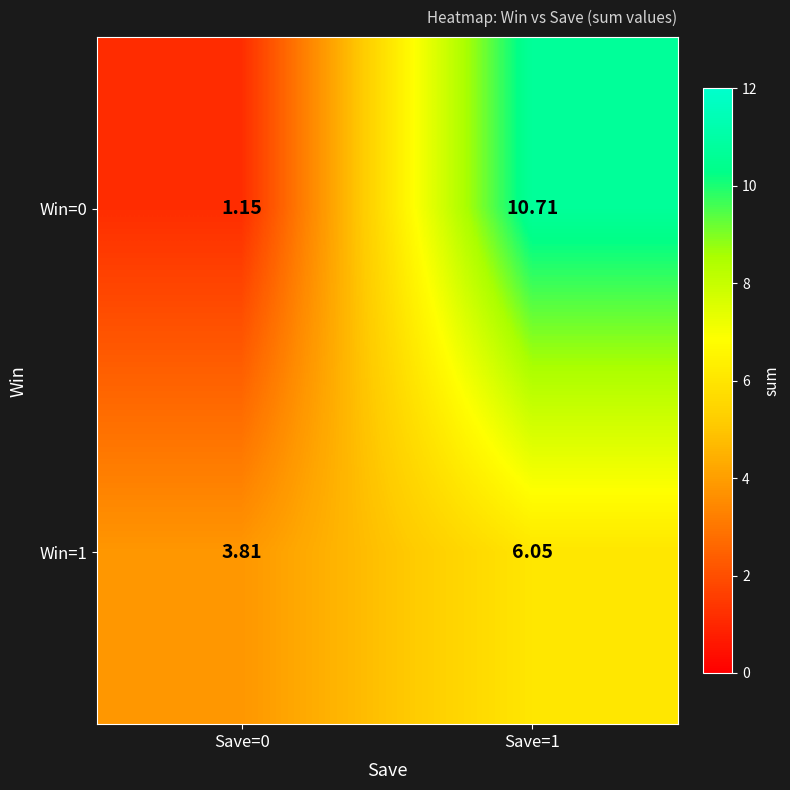

Which series has the largest range (max minus min)?

Win=0